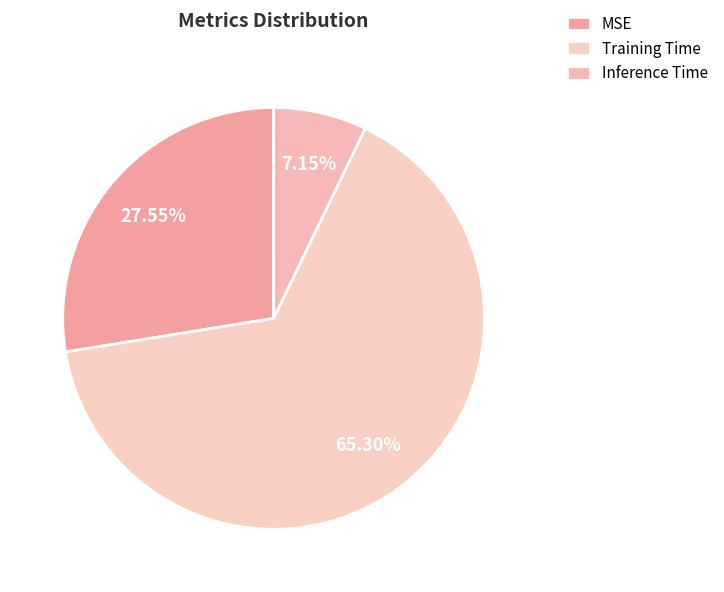

To the nearest percent, what portion does Training Time represent?

65%